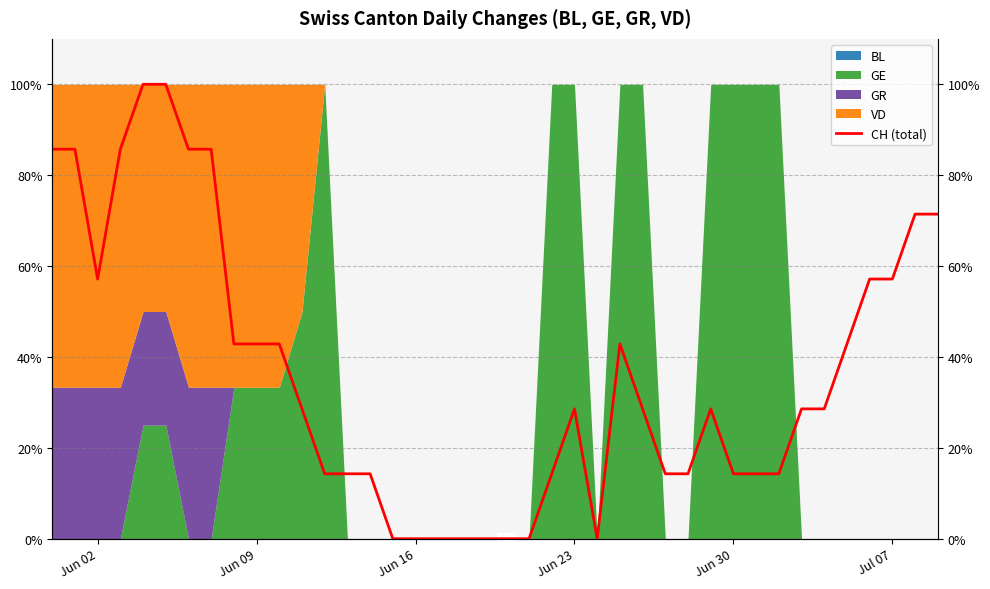

True or false: there are more than 0 points higher than both neighbors.

True